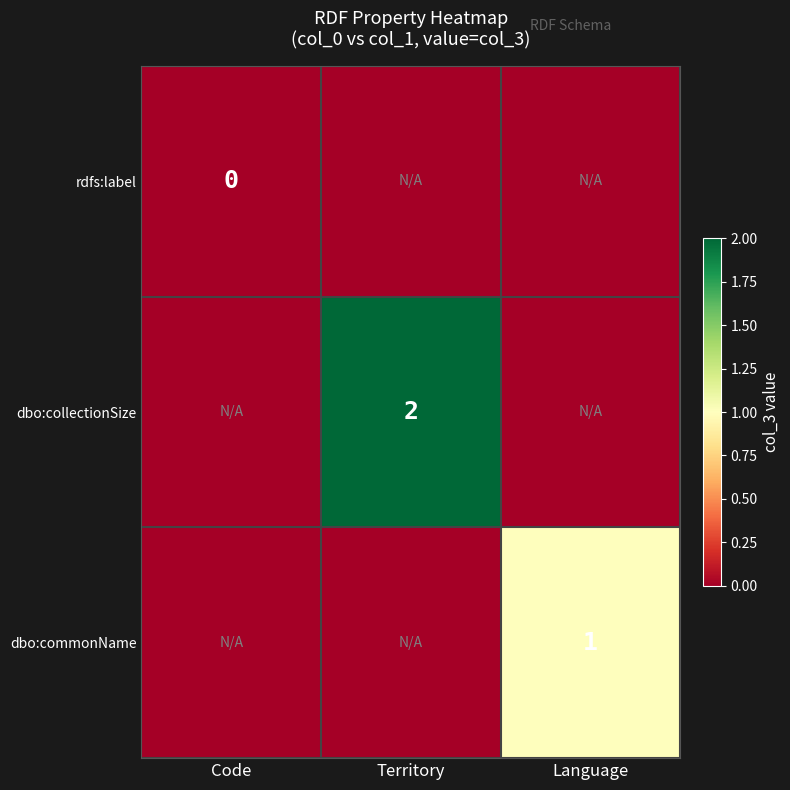

The dbo:commonName series shows 1.0 at Language. True or false?

True